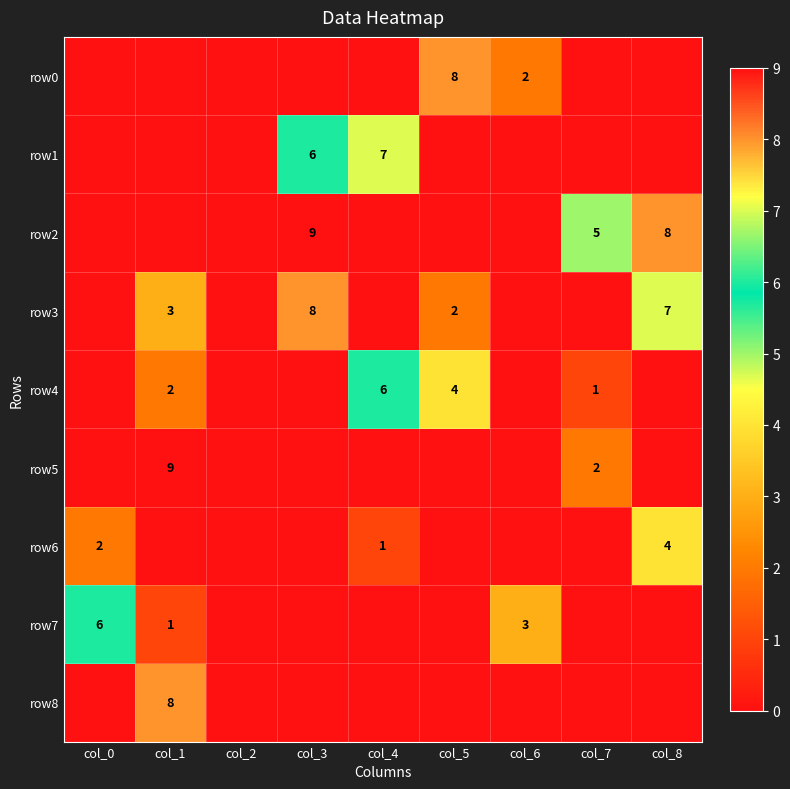

True or false: row6 has a value of 1 at col_4.

True